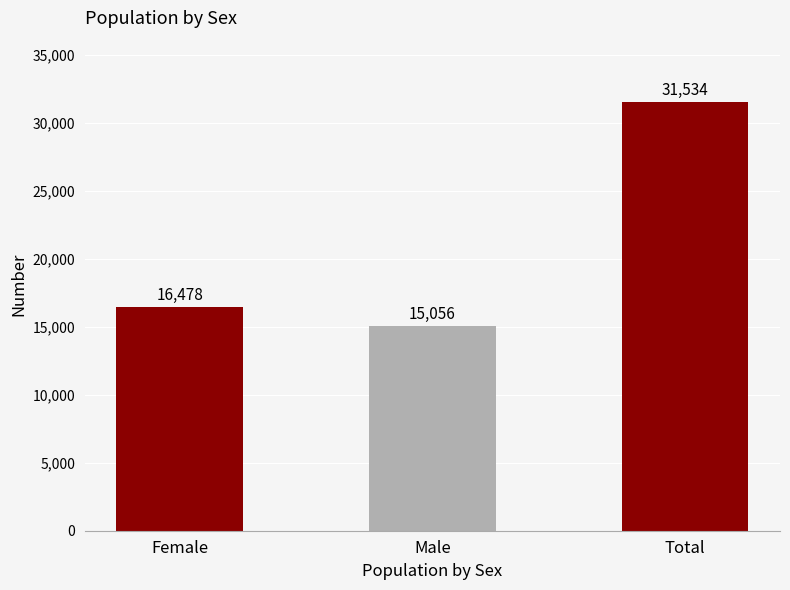

At which label is the value closest to 23295?

Female